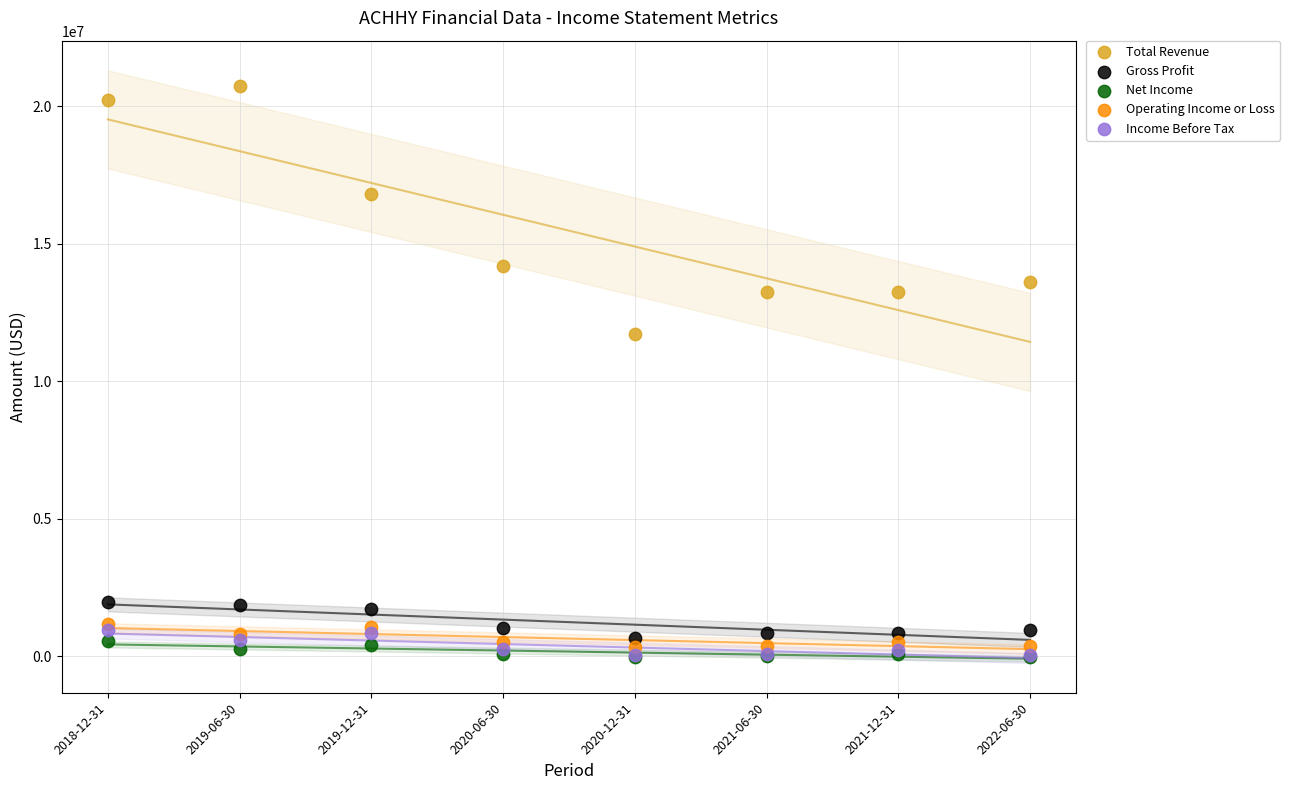

In the Total Revenue series, what Y value is closest to 16225200?

16817700